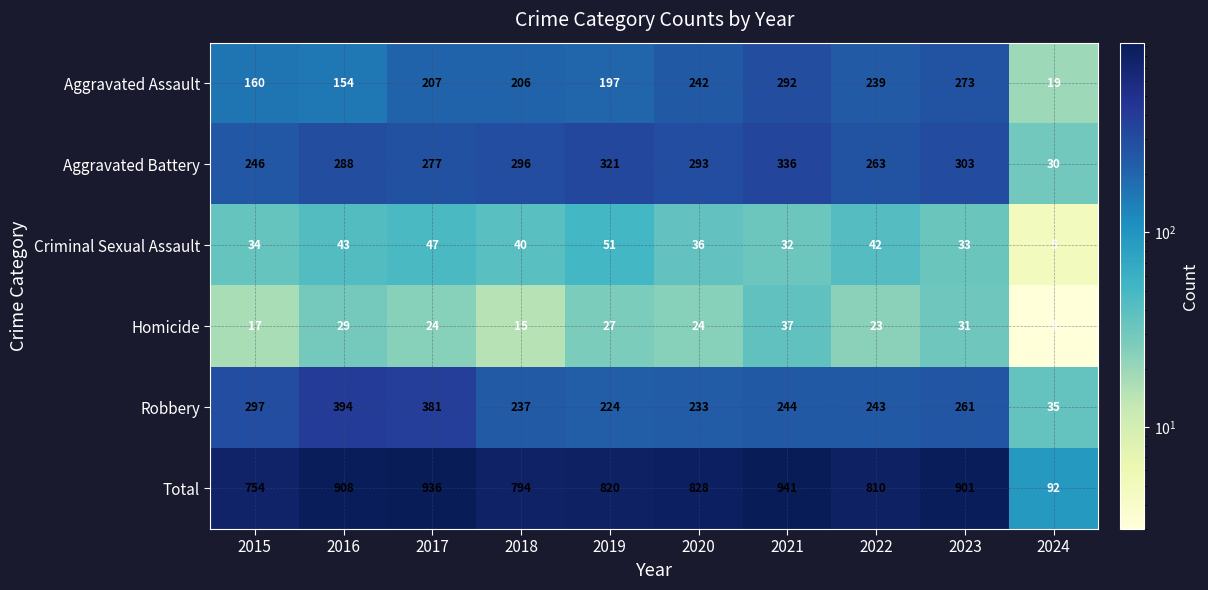

At which label does Robbery reach its peak?

2016